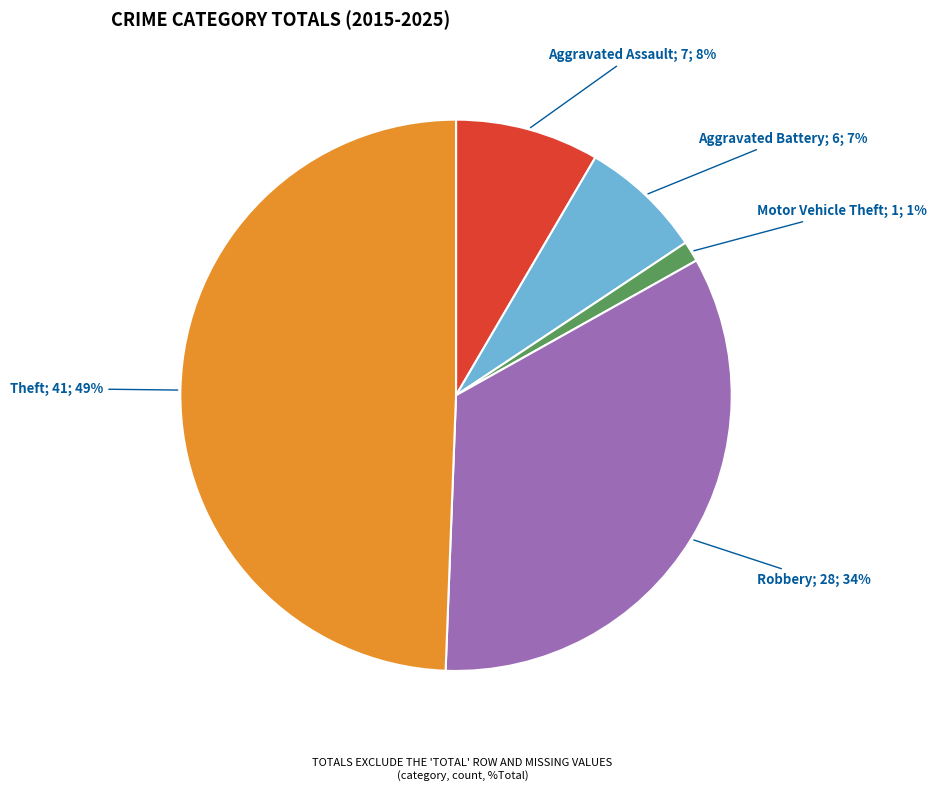

How many segments does this pie chart have?

5